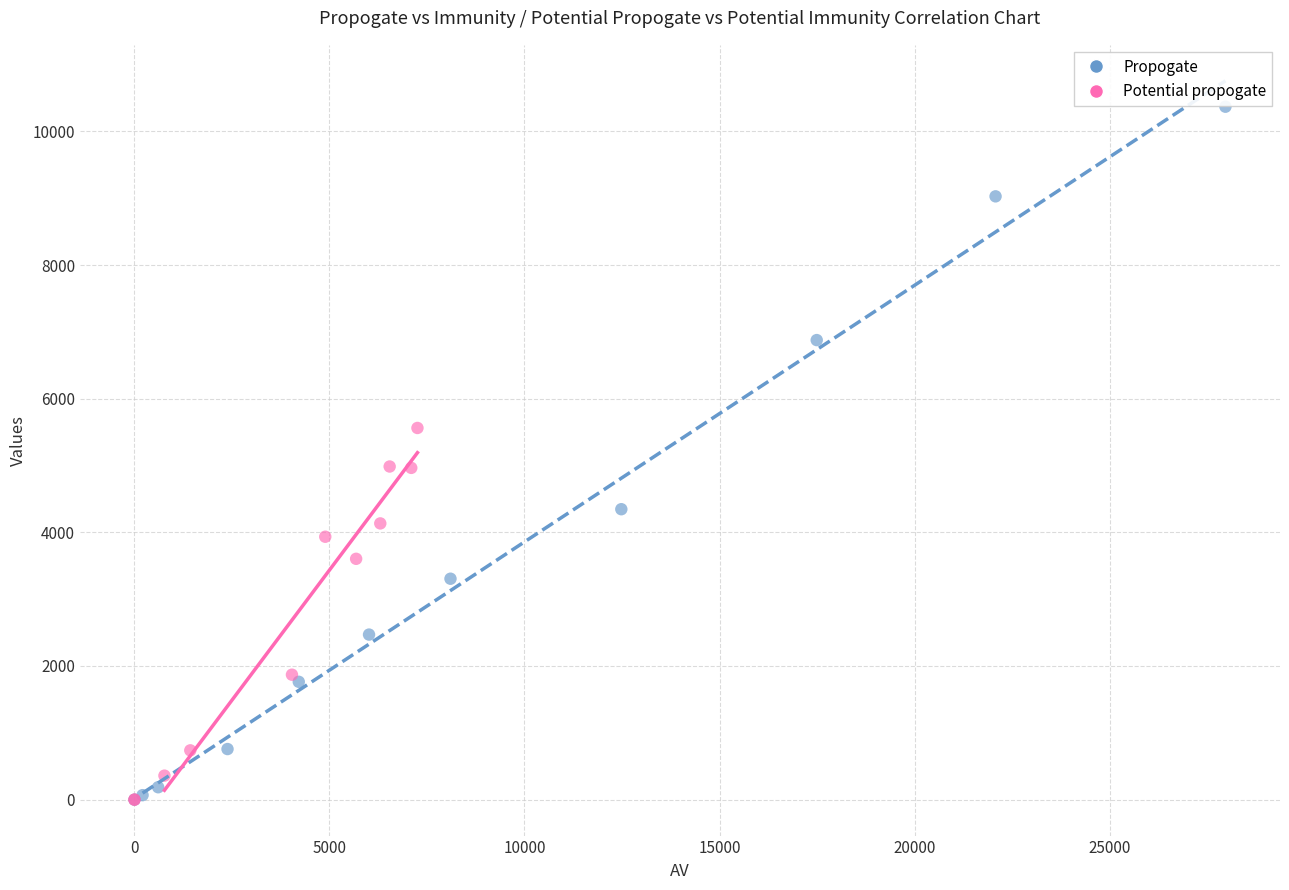

Which series has the largest Y range (max minus min)?

Propogate